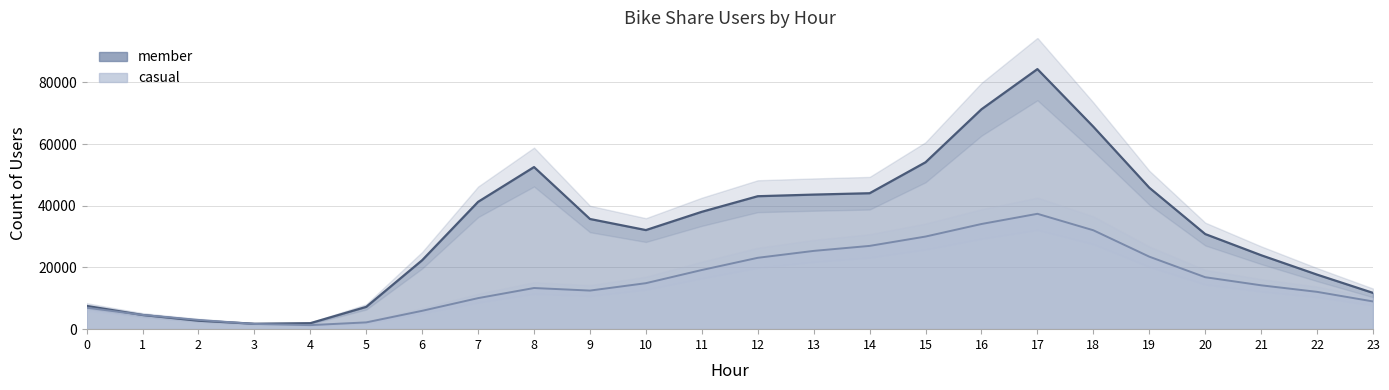

True or false: member has a value of 1095 at 3.

False